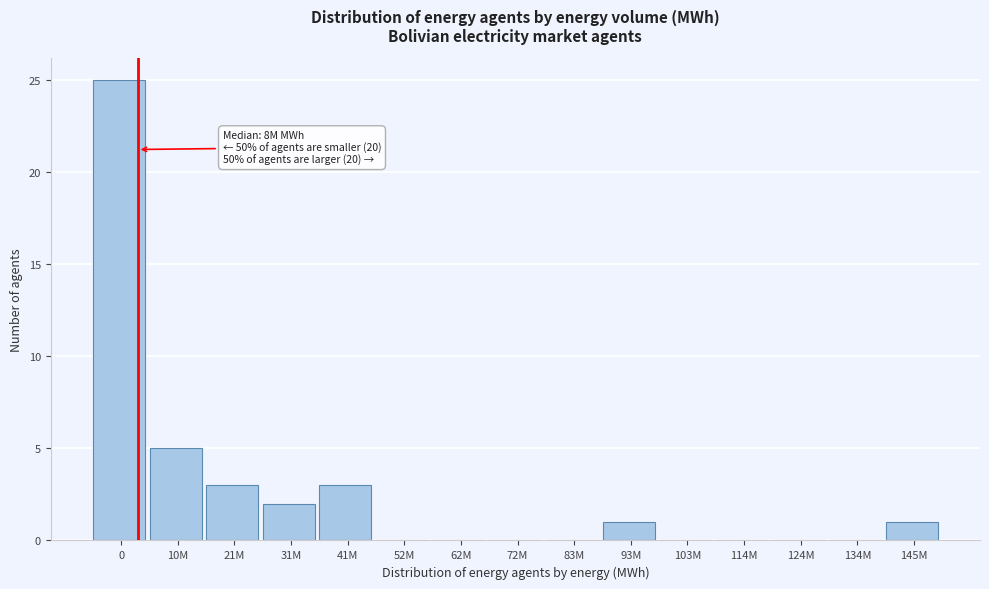

Reading left to right, extract all data points from this chart.

0=25	10M=5	21M=3	31M=2	41M=3	52M=0	62M=0	72M=0	83M=0	93M=1	103M=0	114M=0	124M=0	134M=0	145M=1